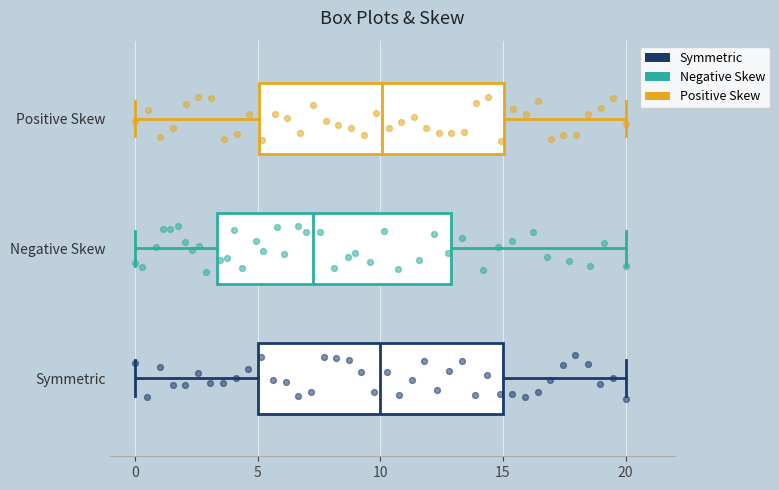

Where is the right edge of the box for Negative Skew on the x-axis? The values are not printed on the chart, so give them approximately, as read against the axis.

13.0